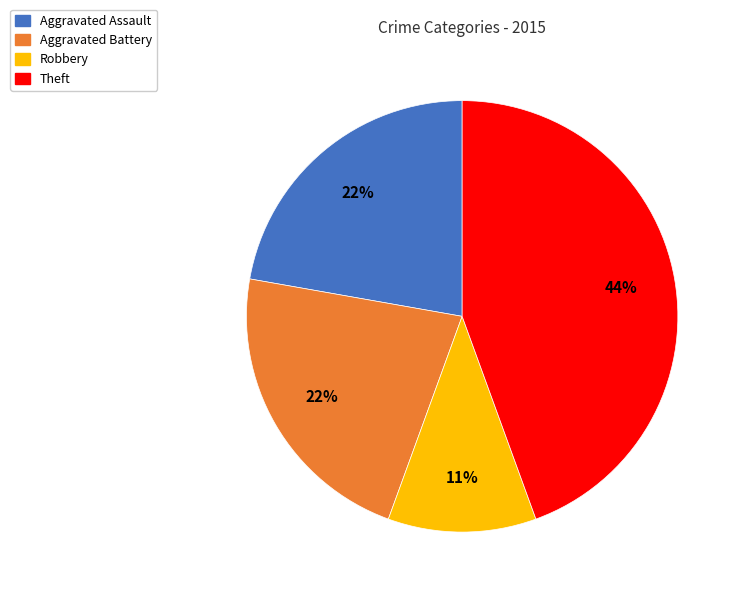

To the nearest percent, what is the difference between the largest and smallest slice percentages?

33%